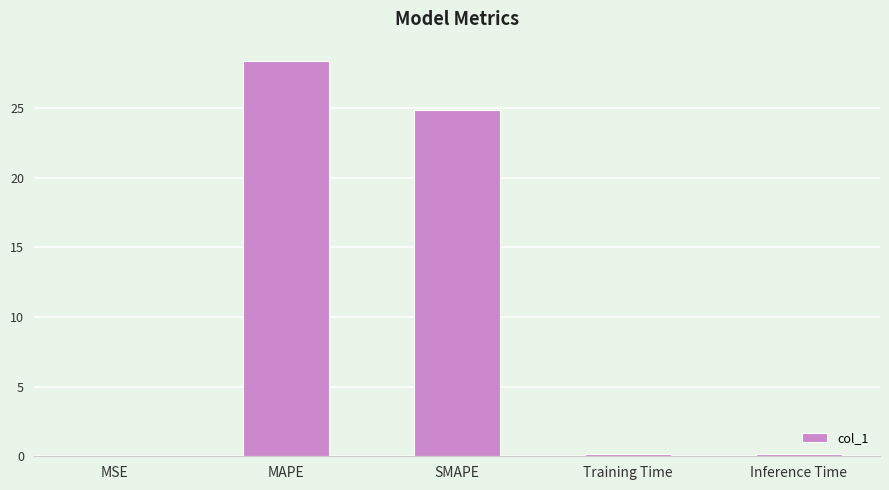

Is it true that the value at MAPE is 28.3?

True